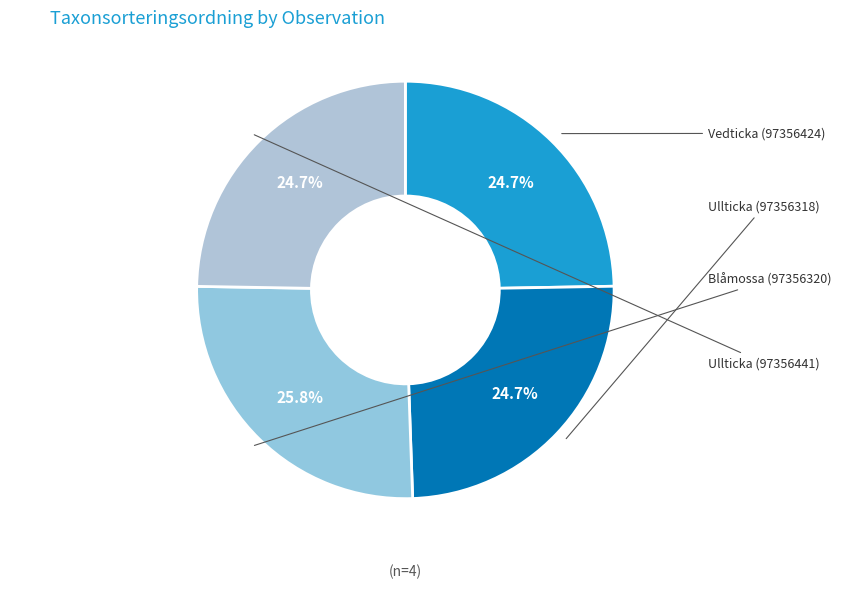

Does any single category account for the majority?

No